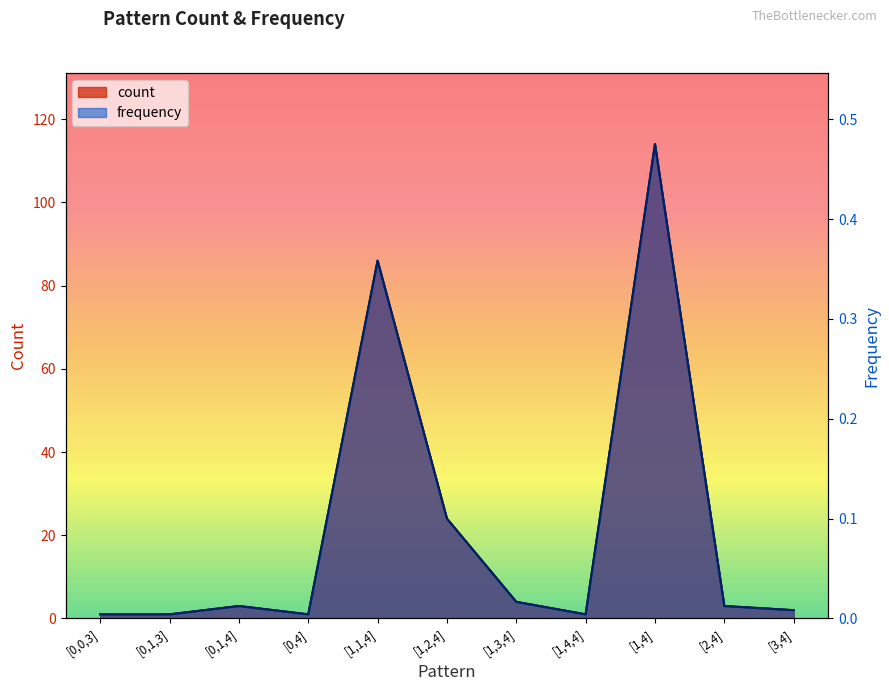

True or false: frequency and count intersect in this chart.

False